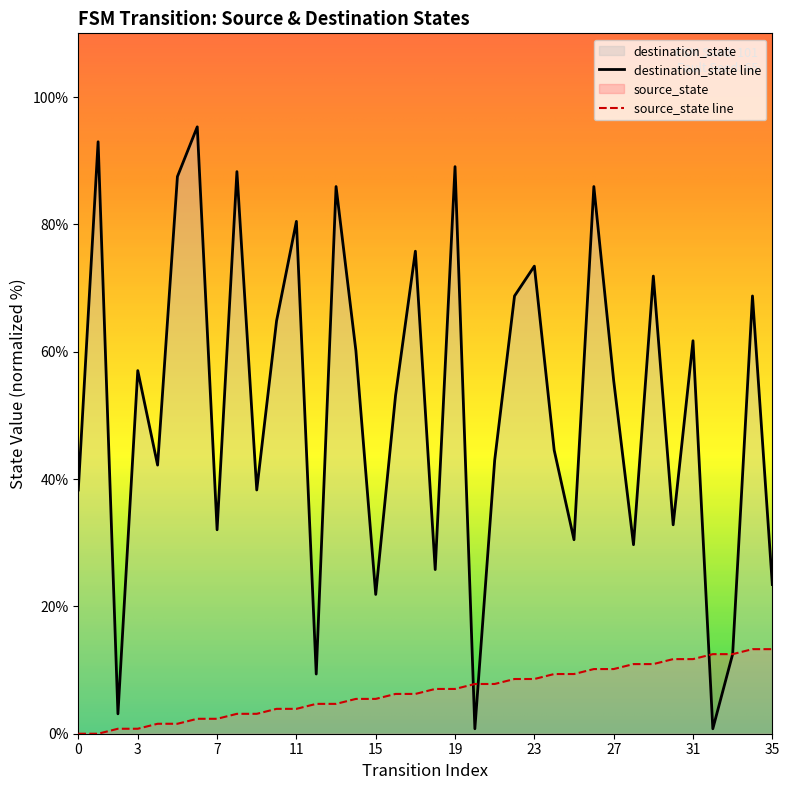

What is the sum of all source_state values?

239.1